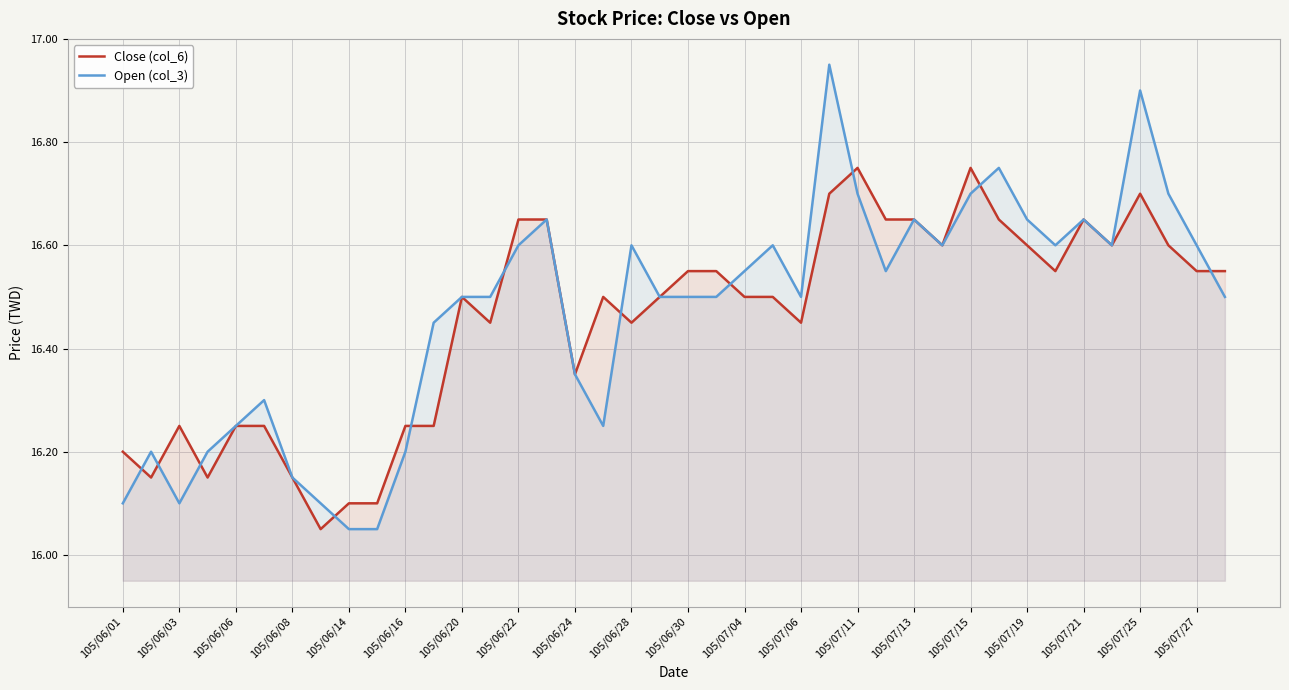

Is the value of Close (col_6) at 105/07/19 greater than the value of Open (col_3) at 105/07/19?

No